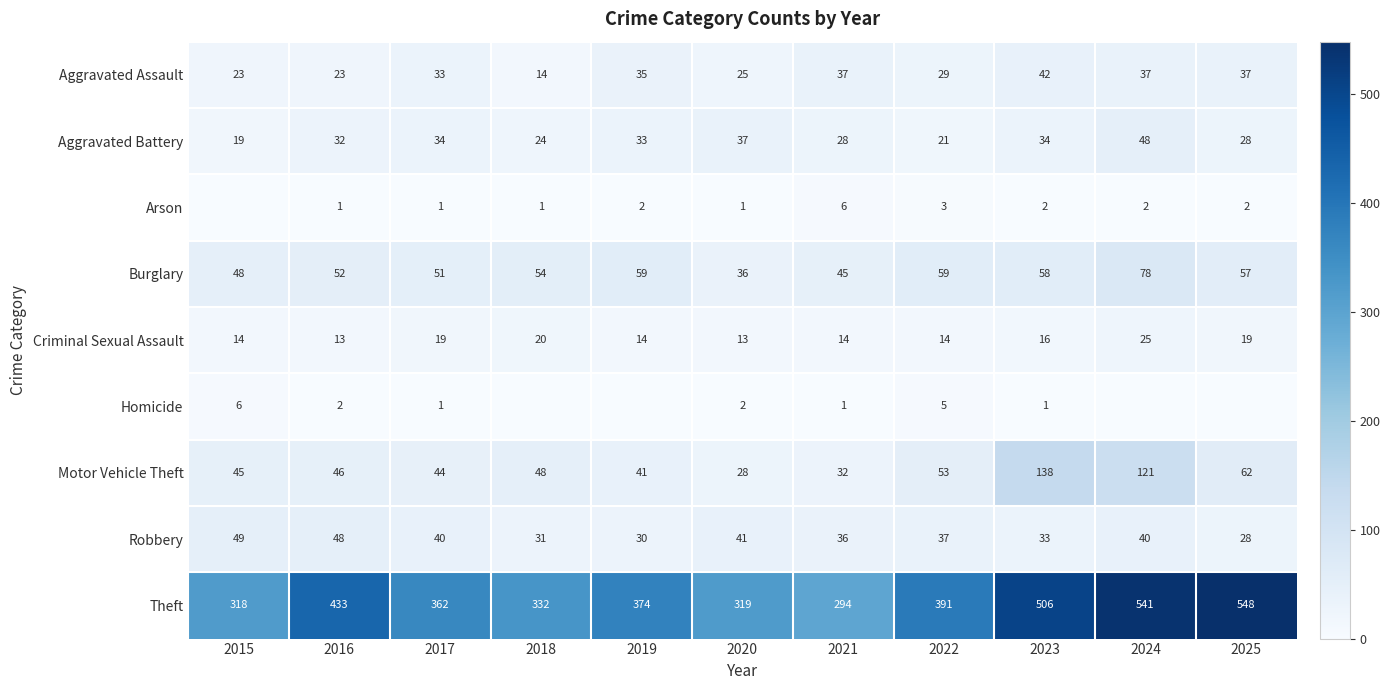

Is the value of Aggravated Battery at 2015 greater than the value of Theft at 2023?

No